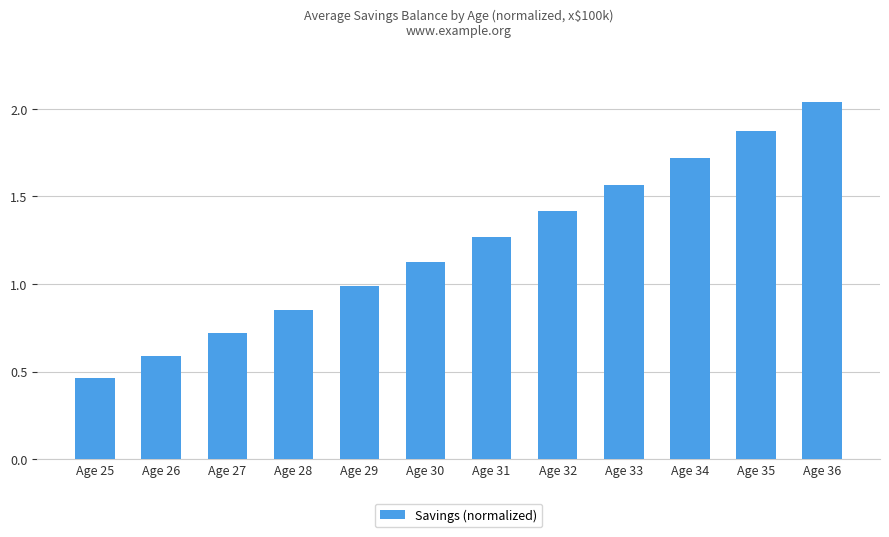

List the labels in order of value, smallest first.

Age 25, Age 26, Age 27, Age 28, Age 29, Age 30, Age 31, Age 32, Age 33, Age 34, Age 35, Age 36